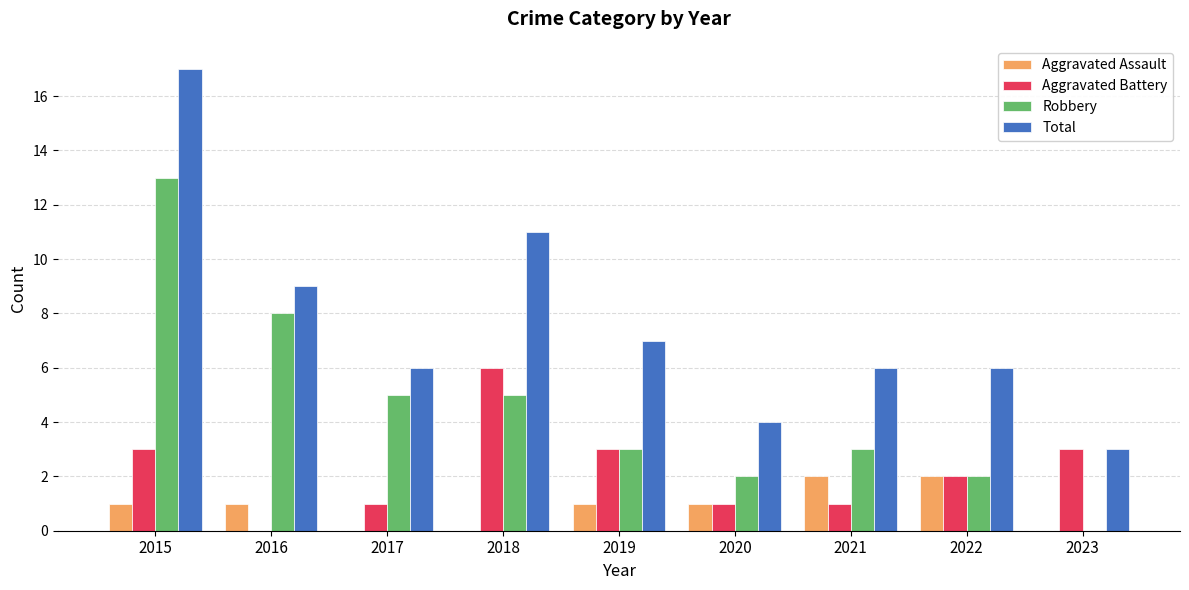

What is the sum of all Aggravated Battery values?

20